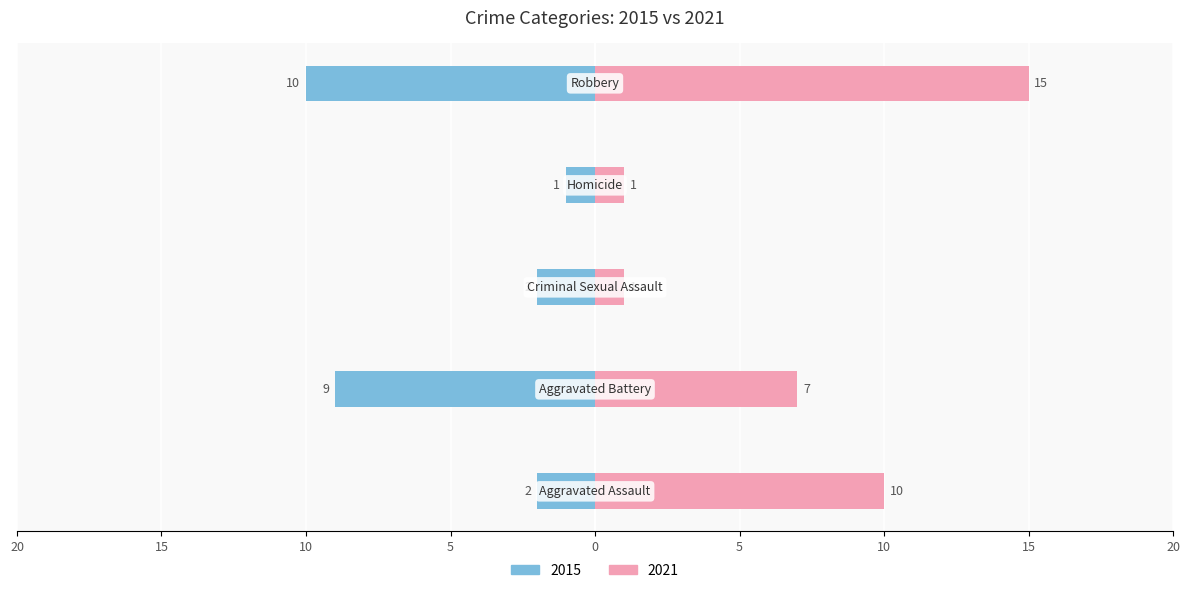

Between Aggravated Assault and Criminal Sexual Assault, which series saw the biggest shift?

2021